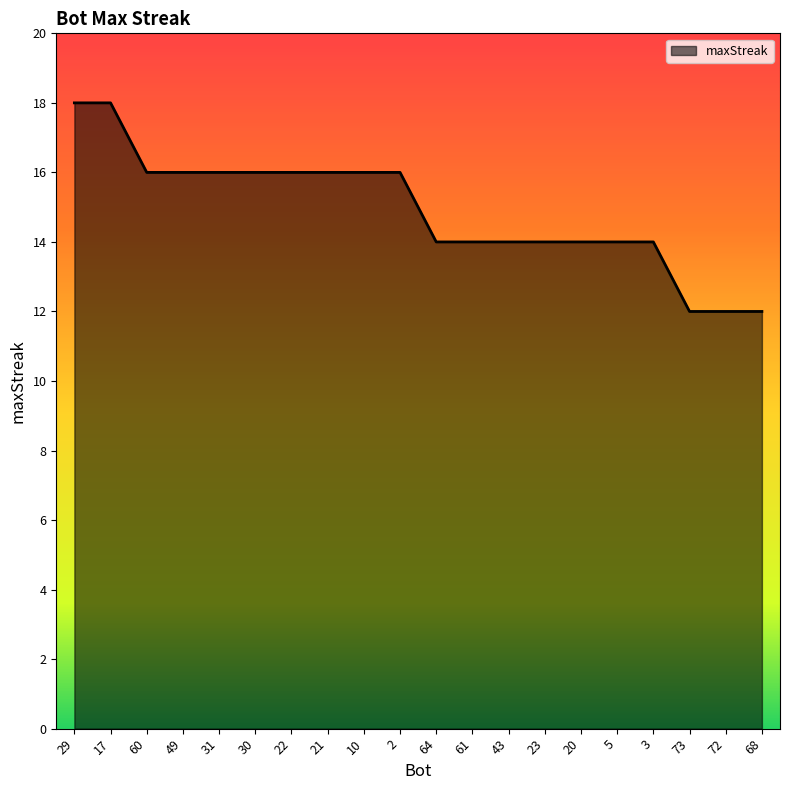

What is the difference between the values at 29 and 2?

2